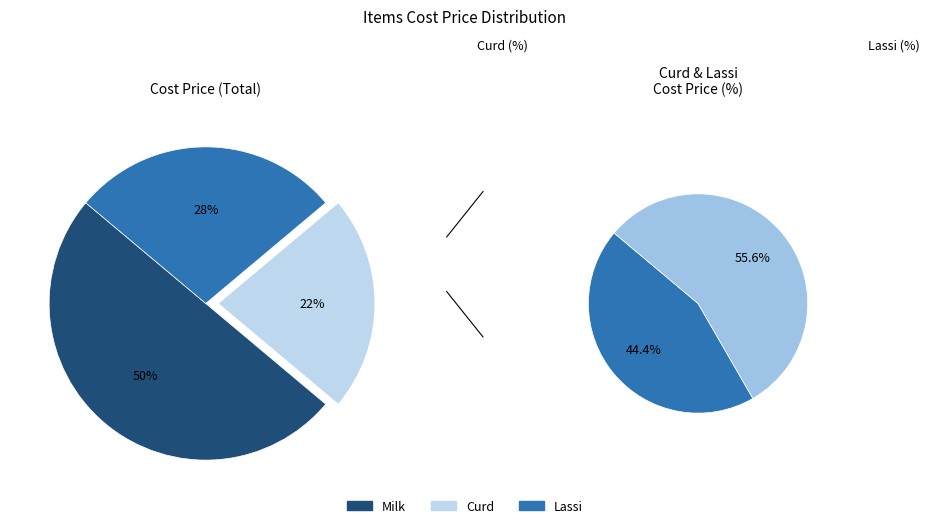

To the nearest percent, what is the average slice percentage?

33%